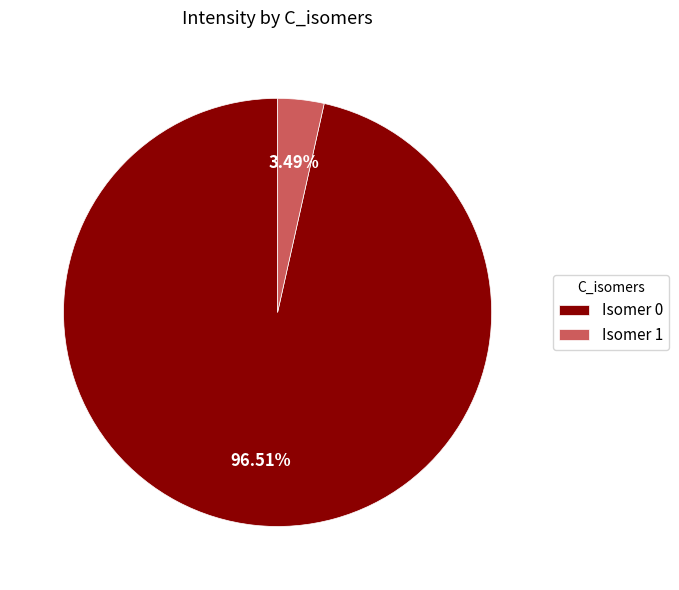

Rank the categories by value from lowest to highest.

Isomer 1, Isomer 0